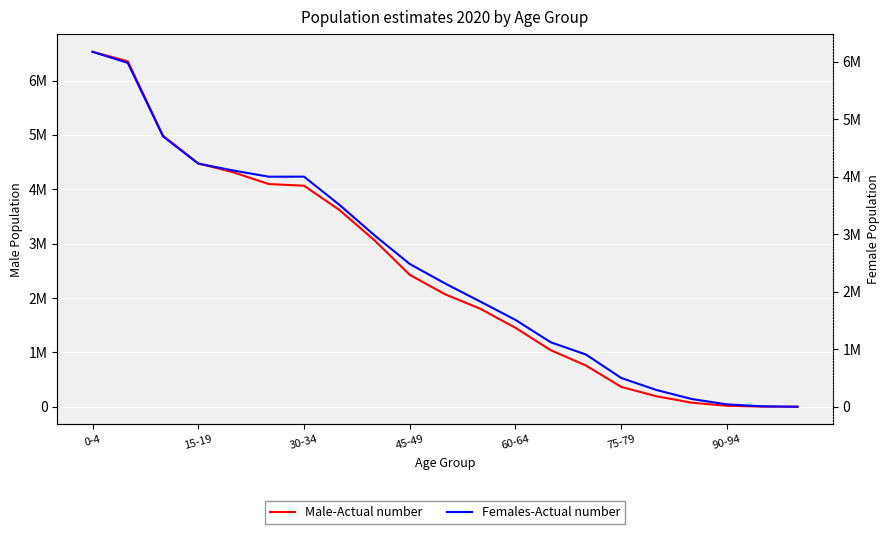

How many values in the Male-Actual number series exceed 2069528?

10